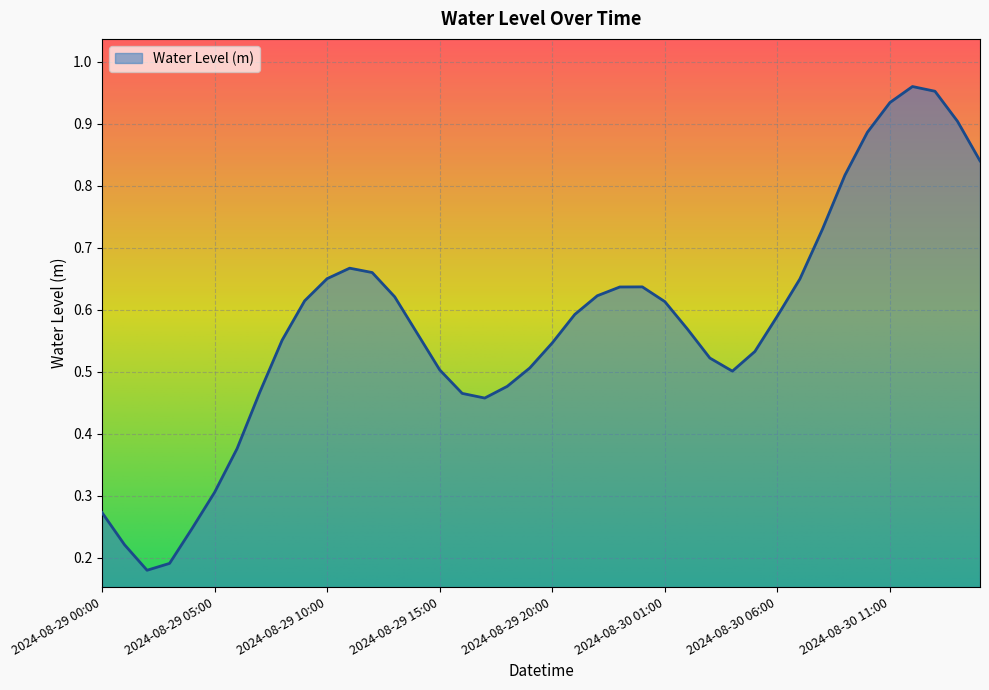

Does the chart display data point markers on the line(s)?

No